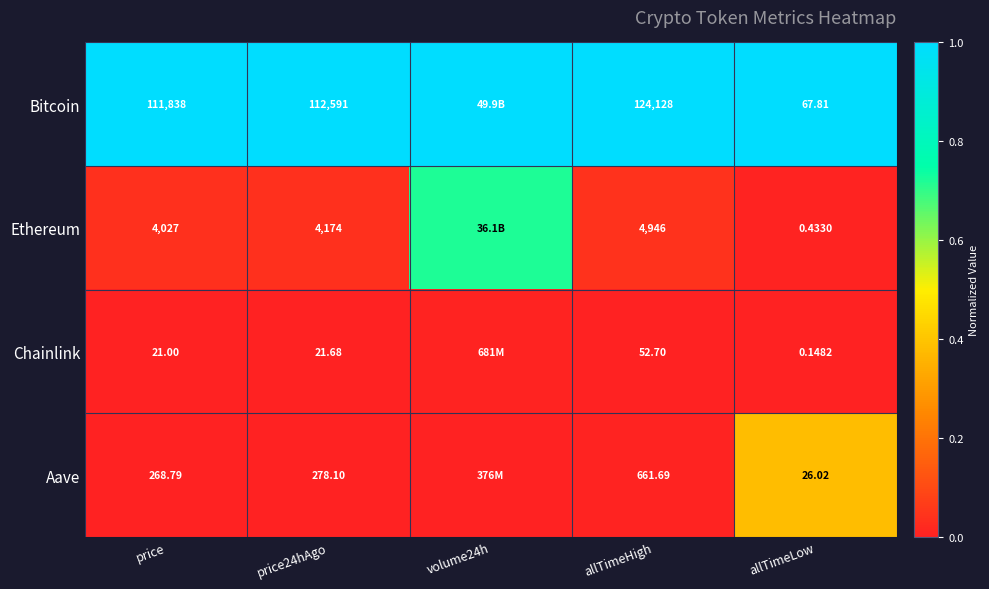

At how many categories does at least one series exceed 0?

5